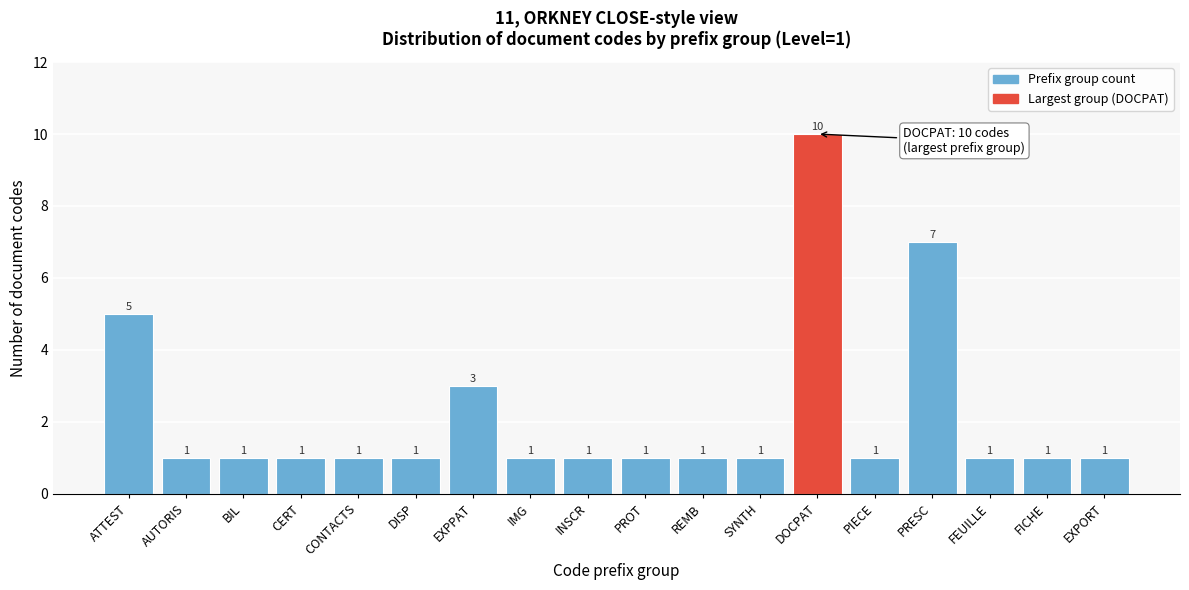

Reading left to right, what are all the values shown in this chart?

5	1	1	1	1	1	3	1	1	1	1	1	10	1	7	1	1	1